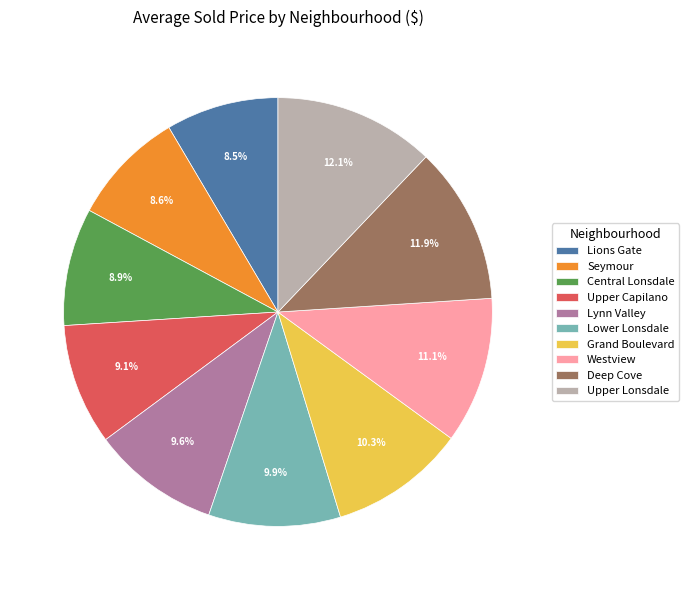

What percentage is NOT represented by Lynn Valley?

90.4%